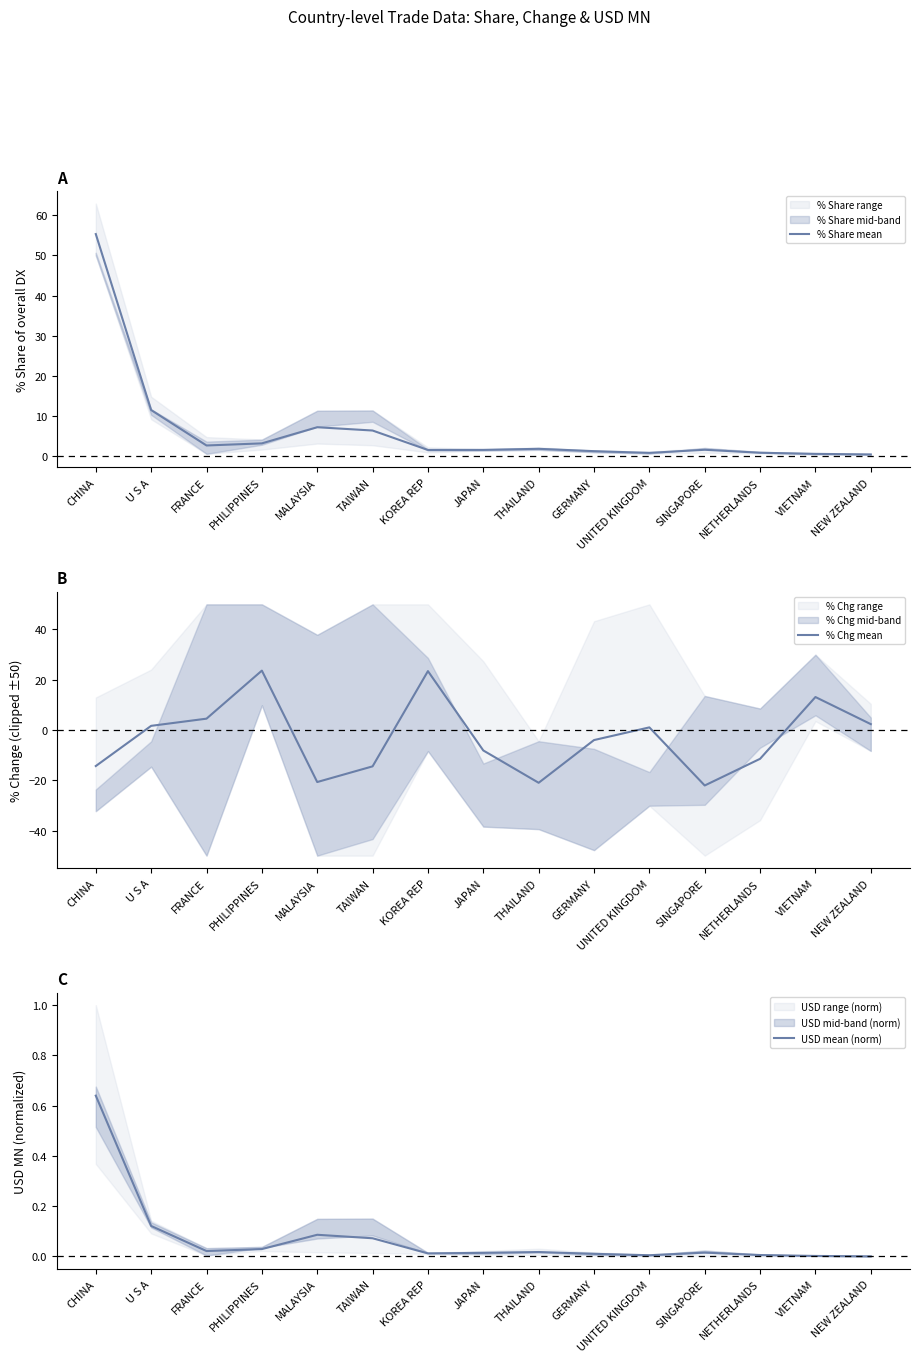

What is the highest value of the % Chg mean series?

23.6